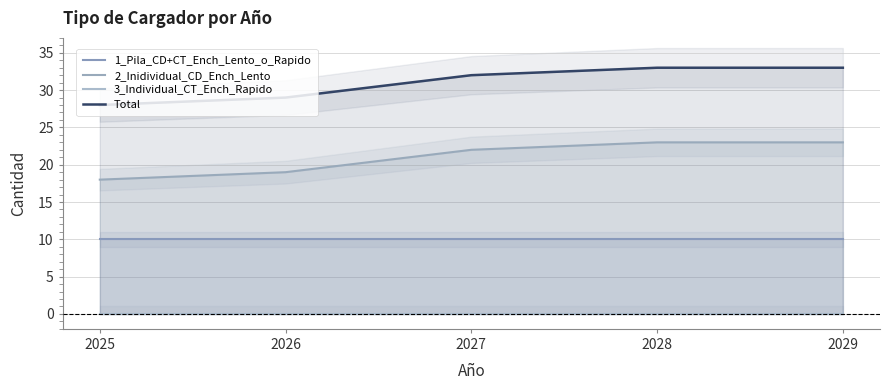

How many data points in 2_Inidividual_CD_Ench_Lento are above 22?

2